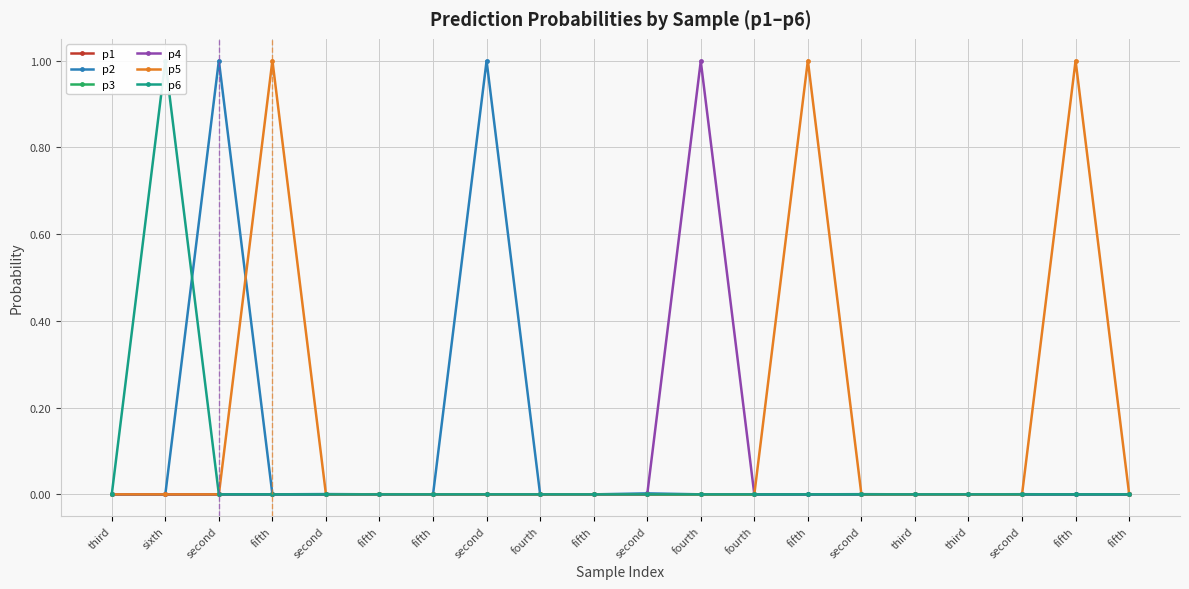

The p1 series shows 0.0 at fifth. True or false?

True